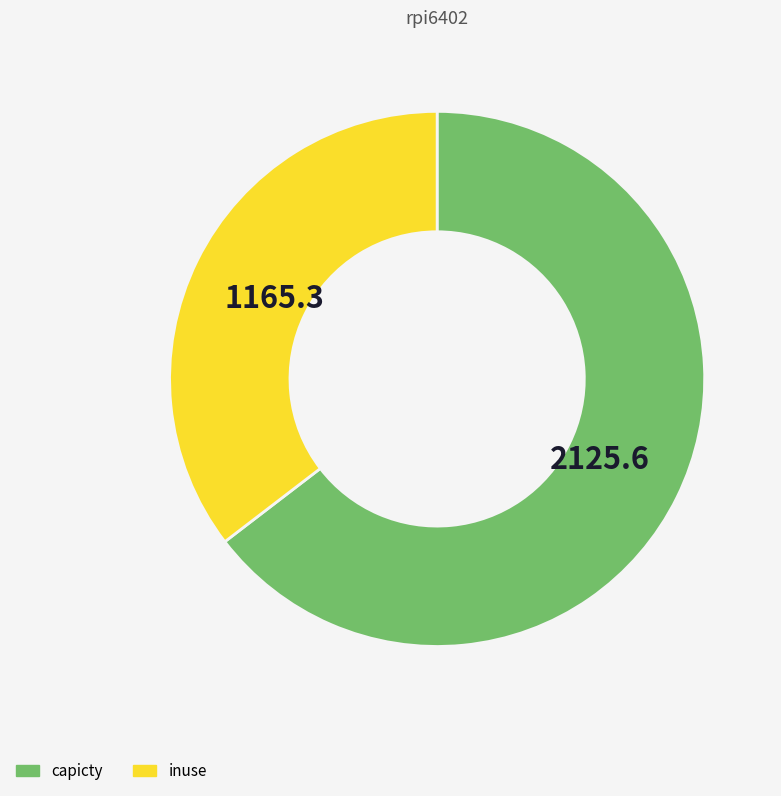

Is there any slice that represents more than half of the pie?

Yes